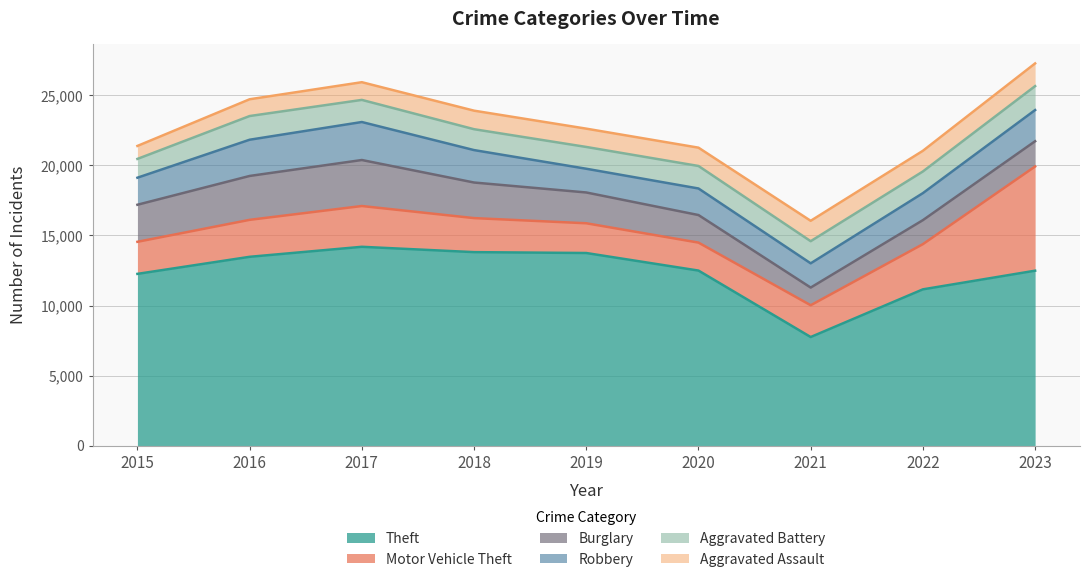

At which category is the sum across all series the highest?

2023